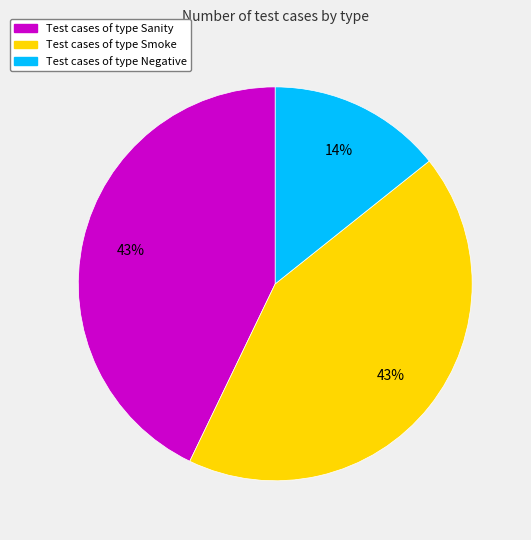

Is there any slice that represents more than half of the pie?

No